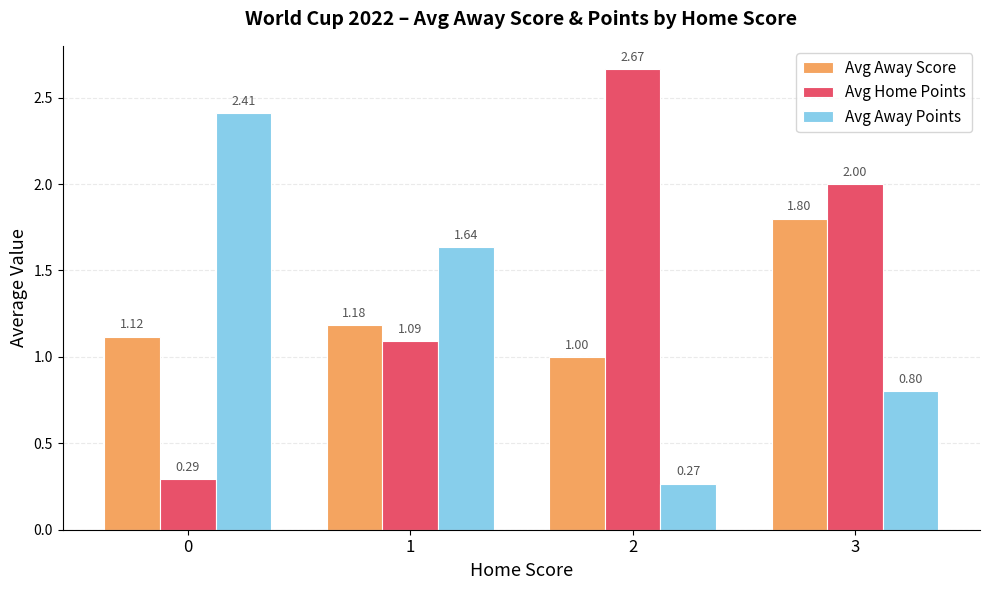

What is the difference between the highest and lowest values at 0?

2.1